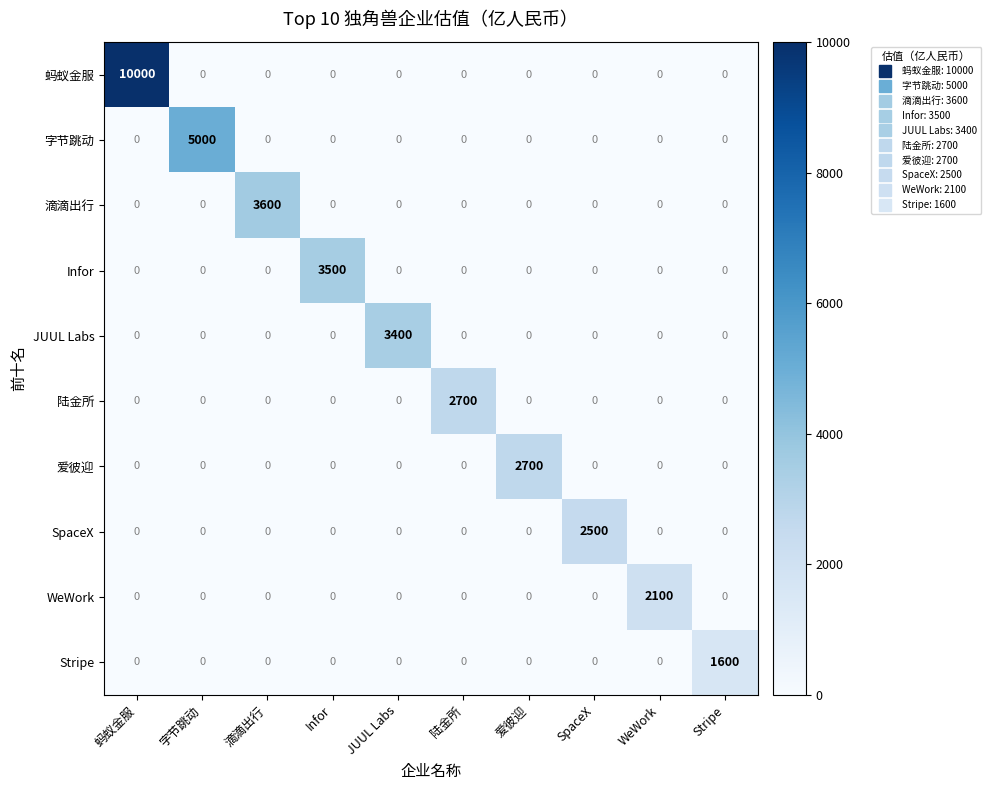

Which series has the largest range (max minus min)?

蚂蚁金服